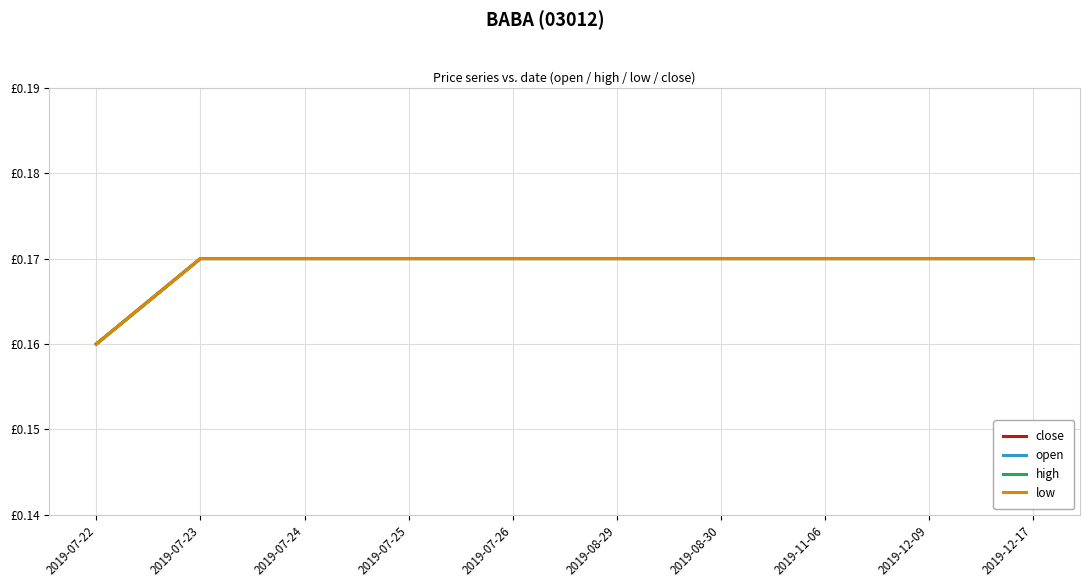

What is the average value of the low series?

0.2